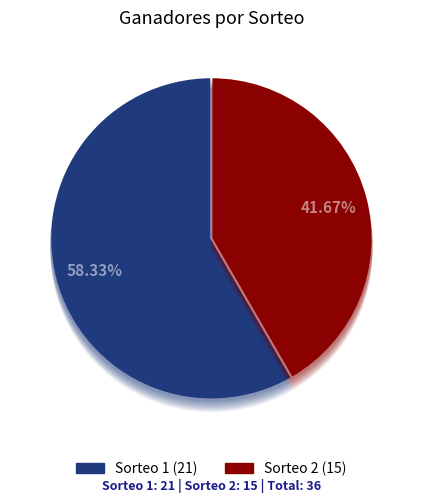

To the nearest percent, what is the combined percentage of Sorteo 2 and Sorteo 1?

100%